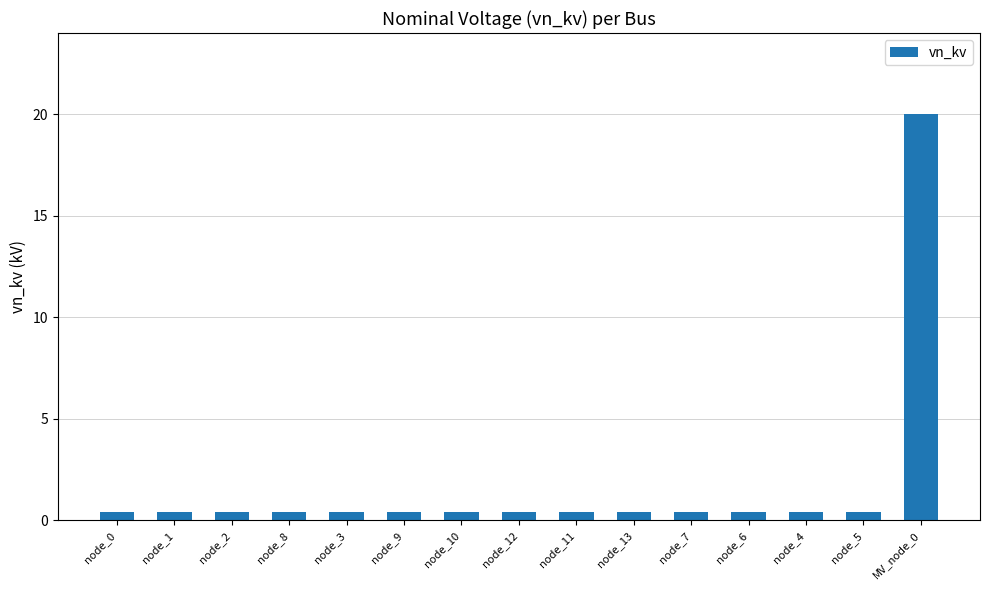

The chart shows a value of 0.4 at node_2. True or false?

True